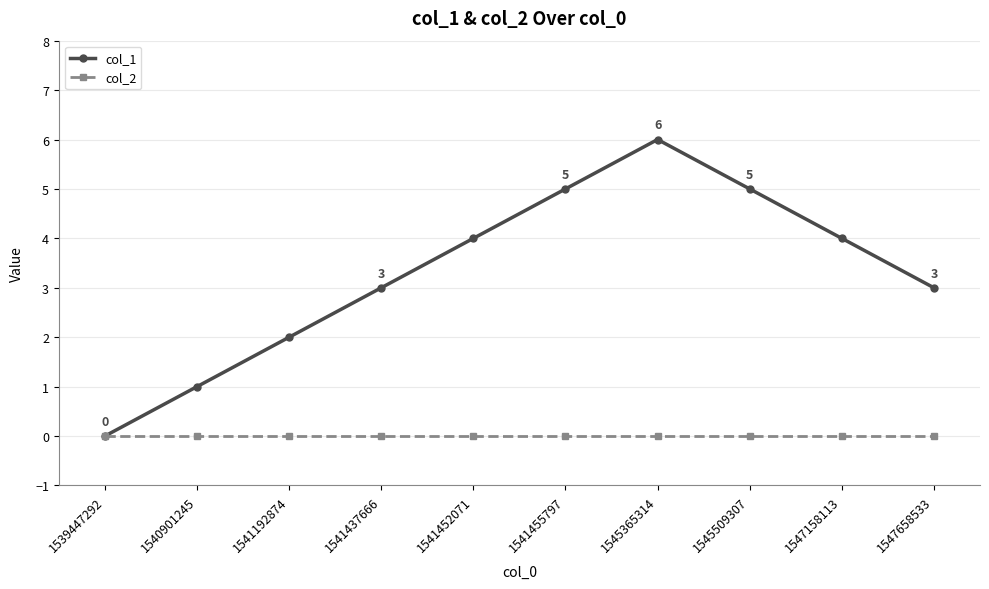

Count the col_1 values in the range 2 to 5.

7